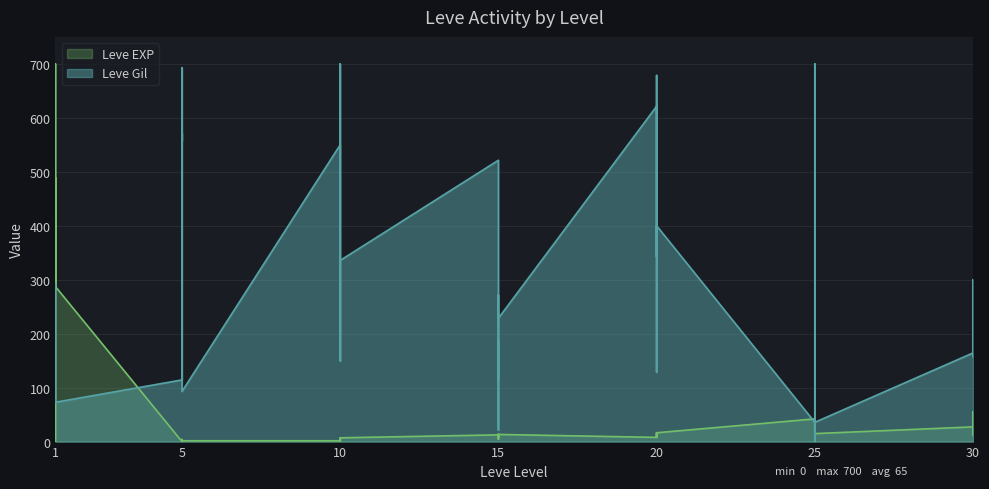

Where do Leve Gil and Leve EXP first cross each other?

1 and 1